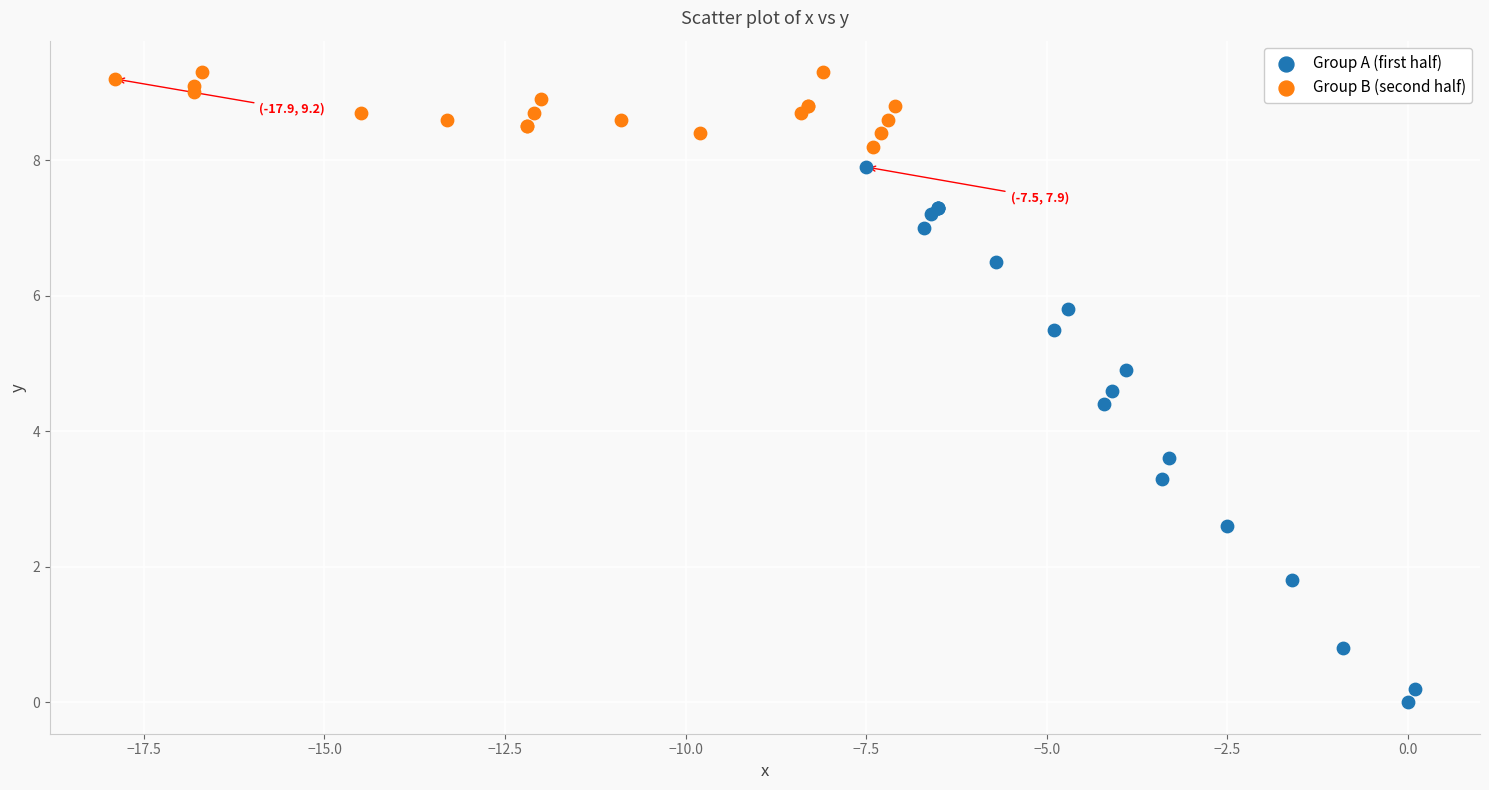

Which series has the widest spread of Y values?

Group A (first half)